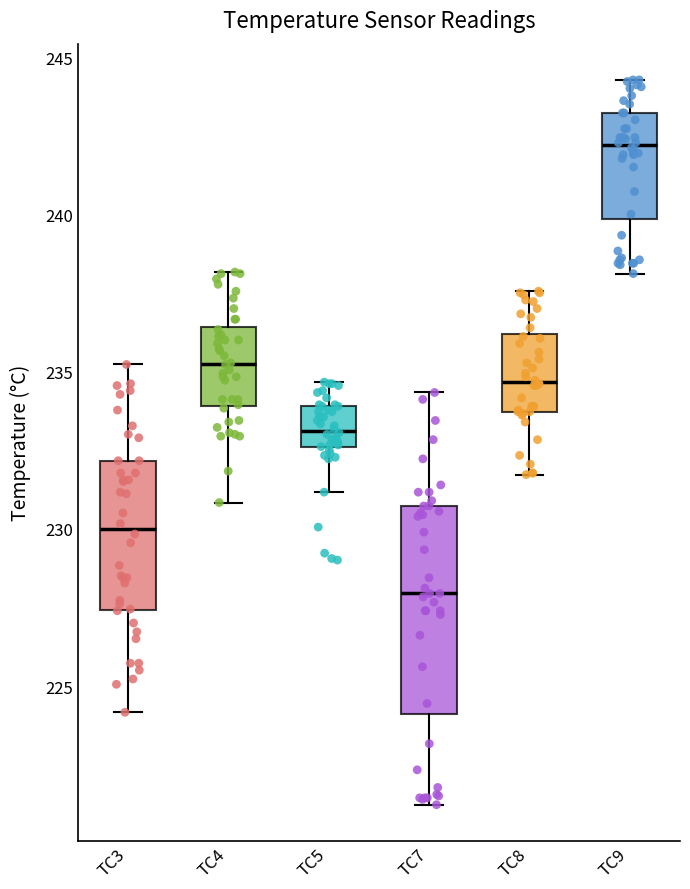

Which box has the lowest median line?

TC7